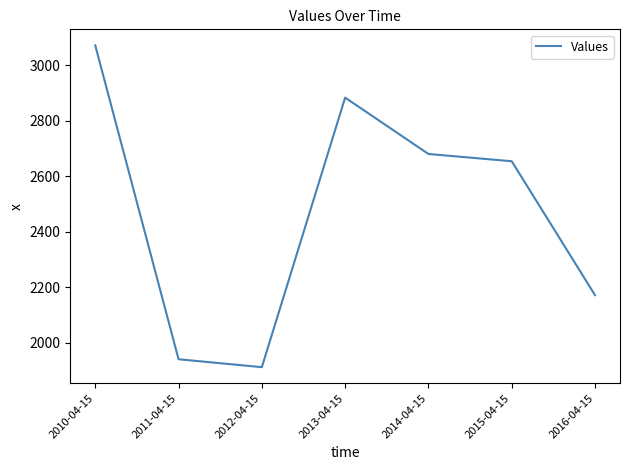

What is the difference between the maximum and minimum values?

1160.4